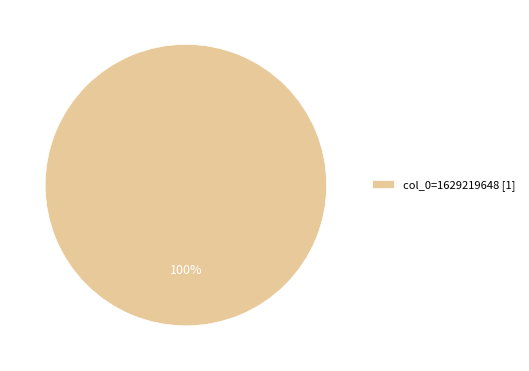

How many slices are in this pie chart?

1